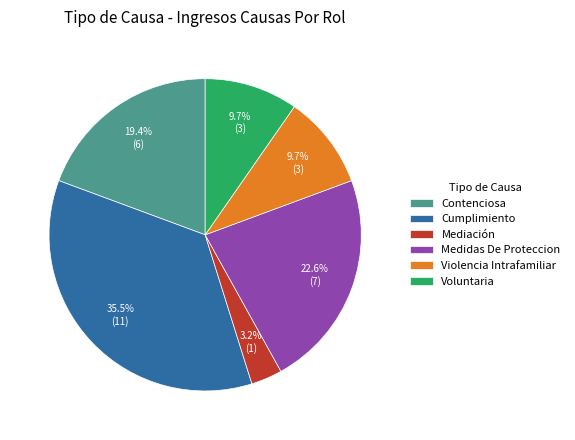

Is Voluntaria the majority of the pie?

No